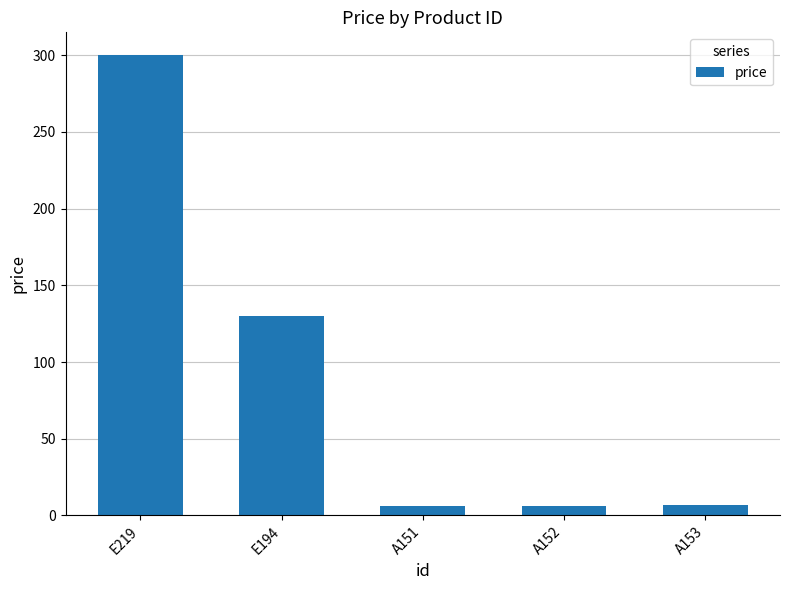

What is the value of the 2nd bar from the left?

130.0